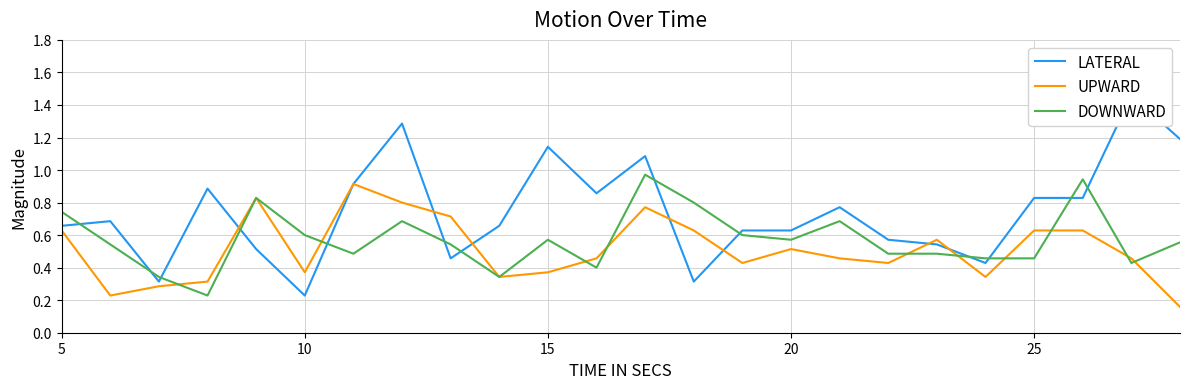

In LATERAL, how many points are higher than both neighbors (excluding endpoints)?

7